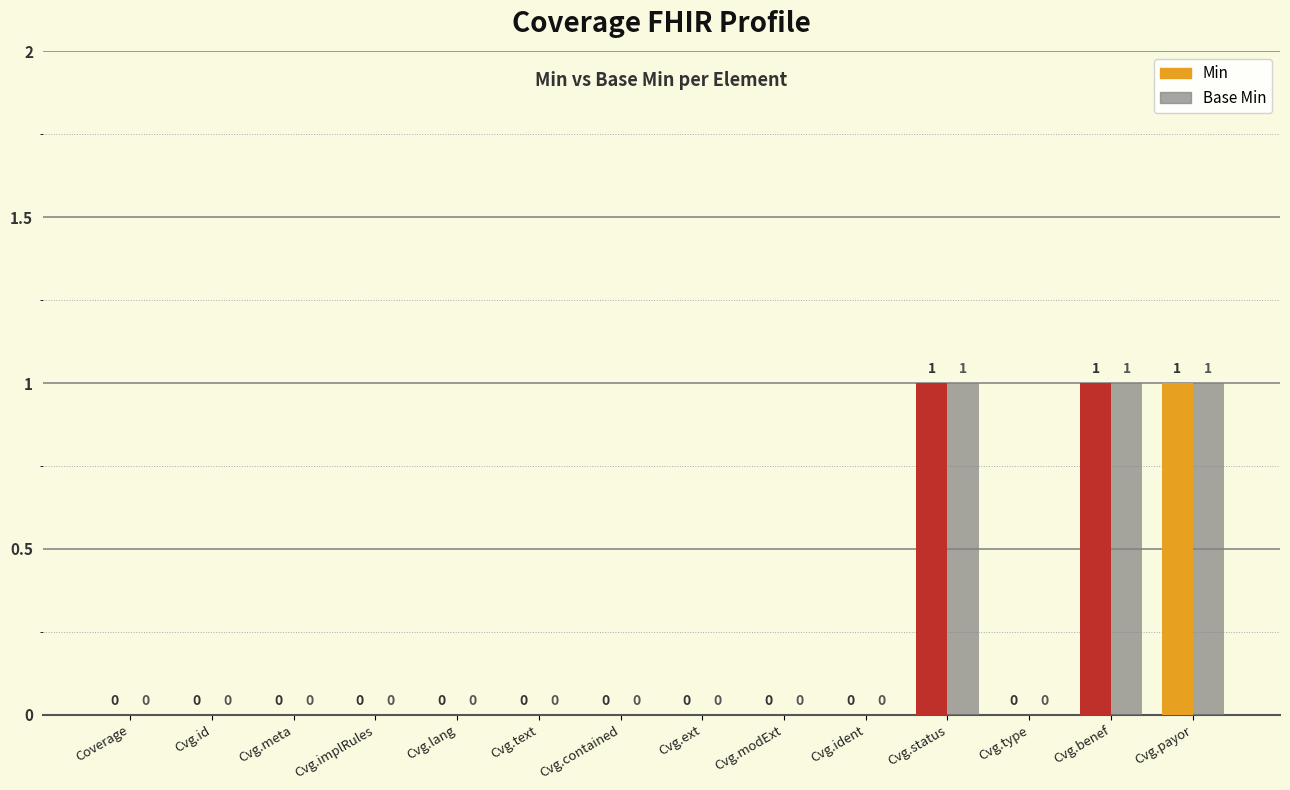

How many Min values are between 0 and 1?

14